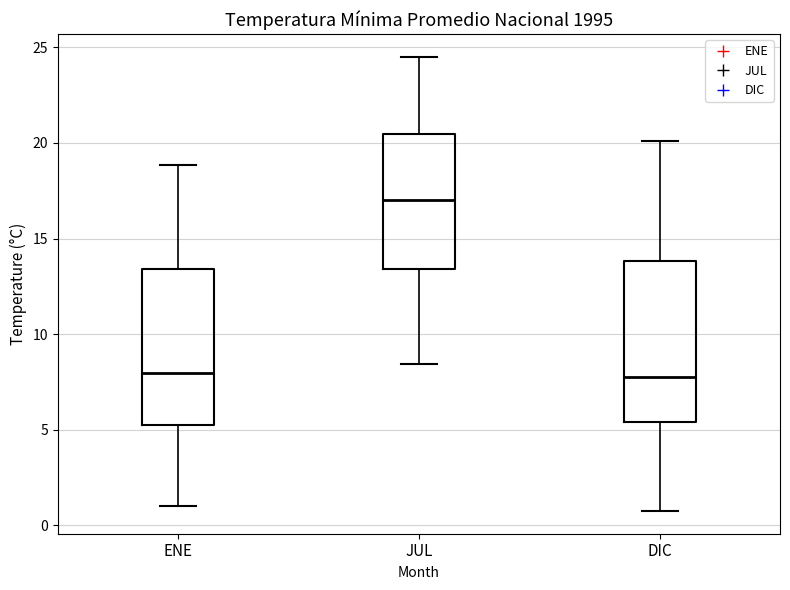

Reading left to right, read every box against the y-axis: the position of its median line, the range the box covers, and the ends of its whiskers. The values are not printed on the chart, so give them approximately, as read against the axis.

ENE: median 8.0, box 5.0 to 13.5, whiskers 1.0 to 19.0
JUL: median 17.0, box 13.5 to 20.5, whiskers 8.5 to 24.5
DIC: median 7.5, box 5.5 to 14.0, whiskers 0.5 to 20.0